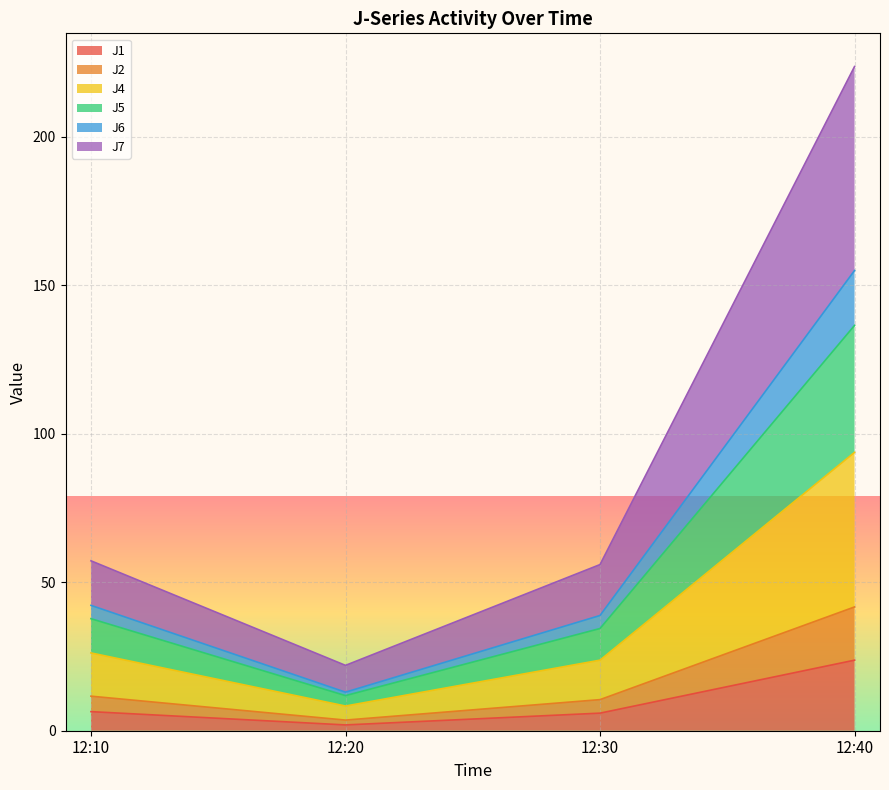

At which category is the sum across all series the highest?

12:40